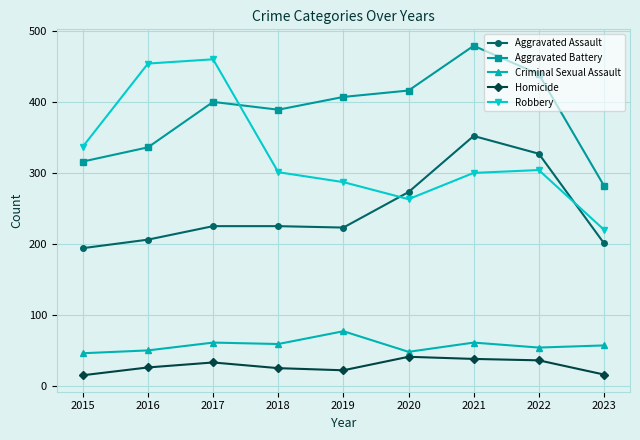

What is the sum of all Robbery values?

2926